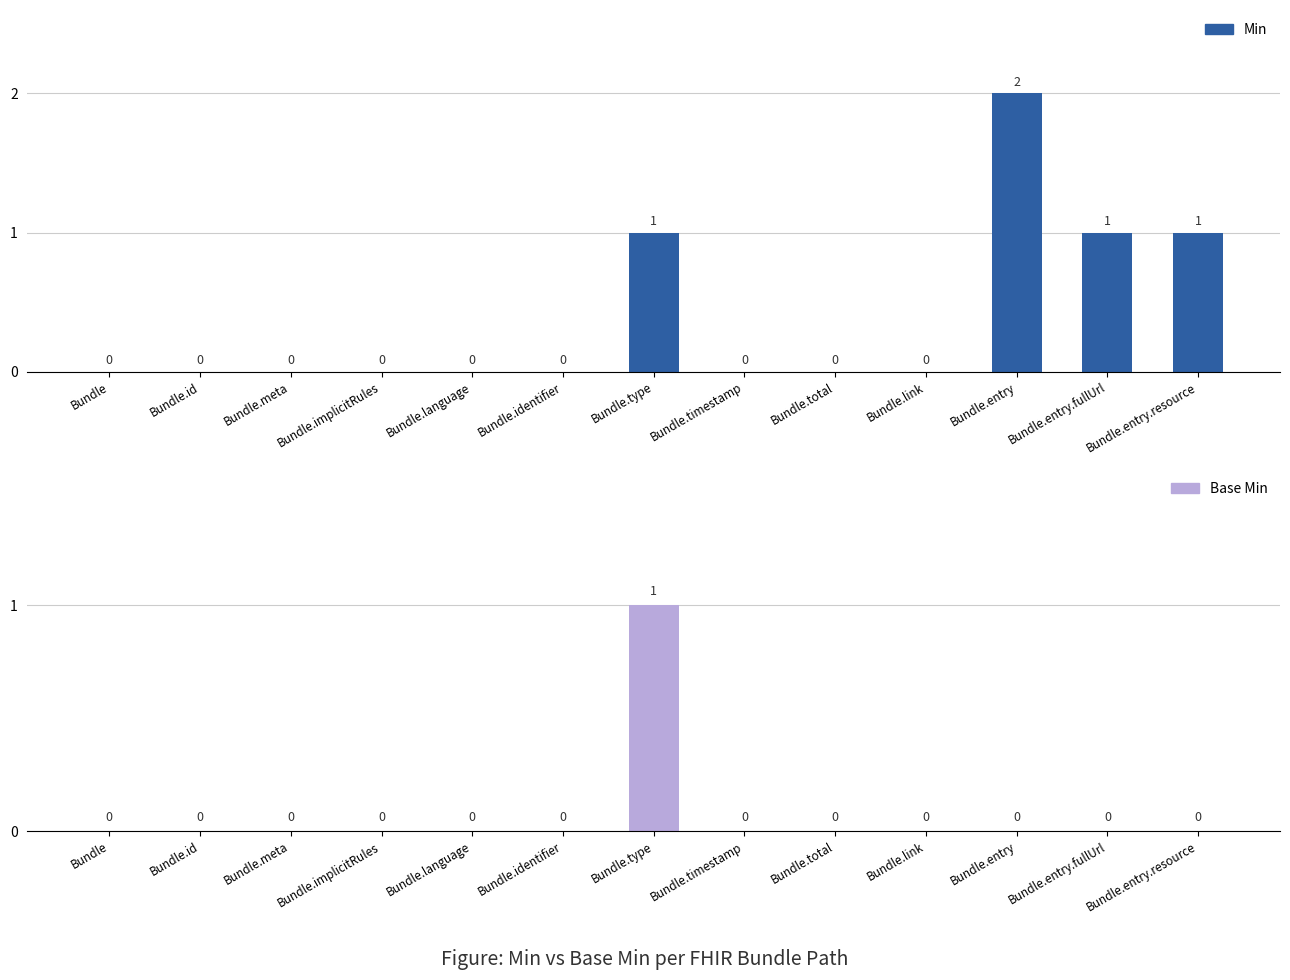

Which series has the largest range (max minus min)?

Min